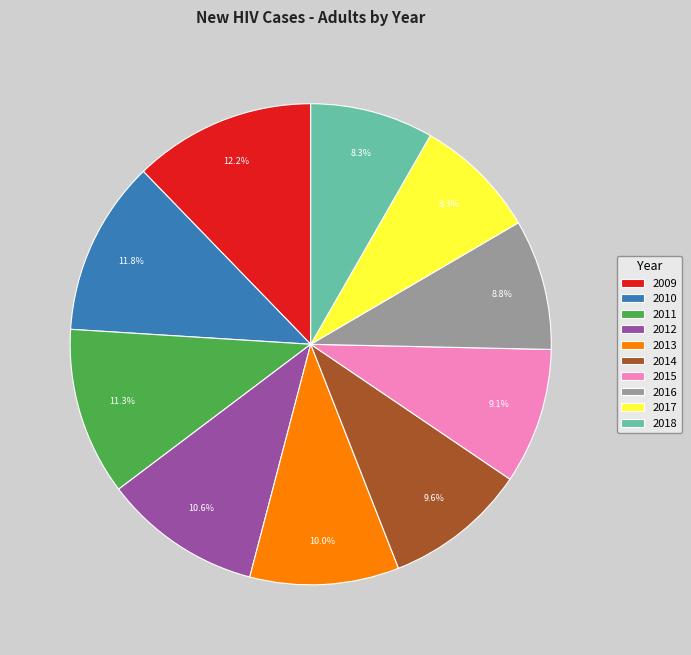

Count the number of slices in the pie.

10